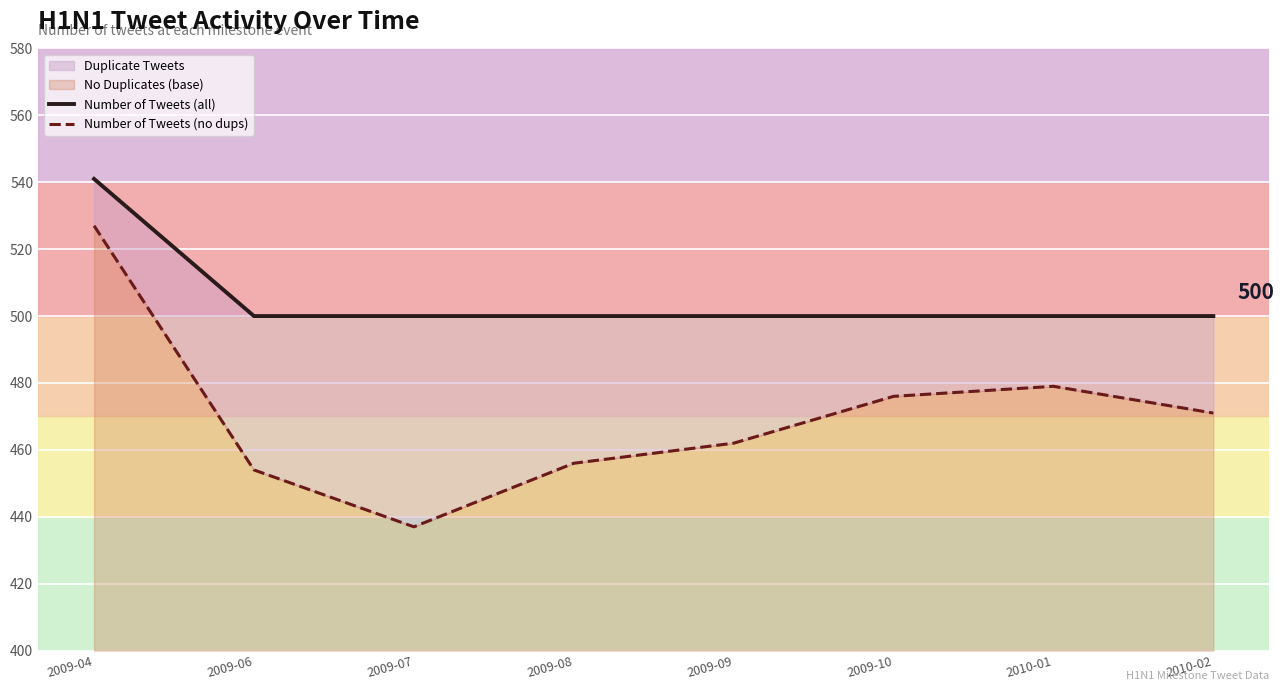

How many categories are shown in the chart?

8